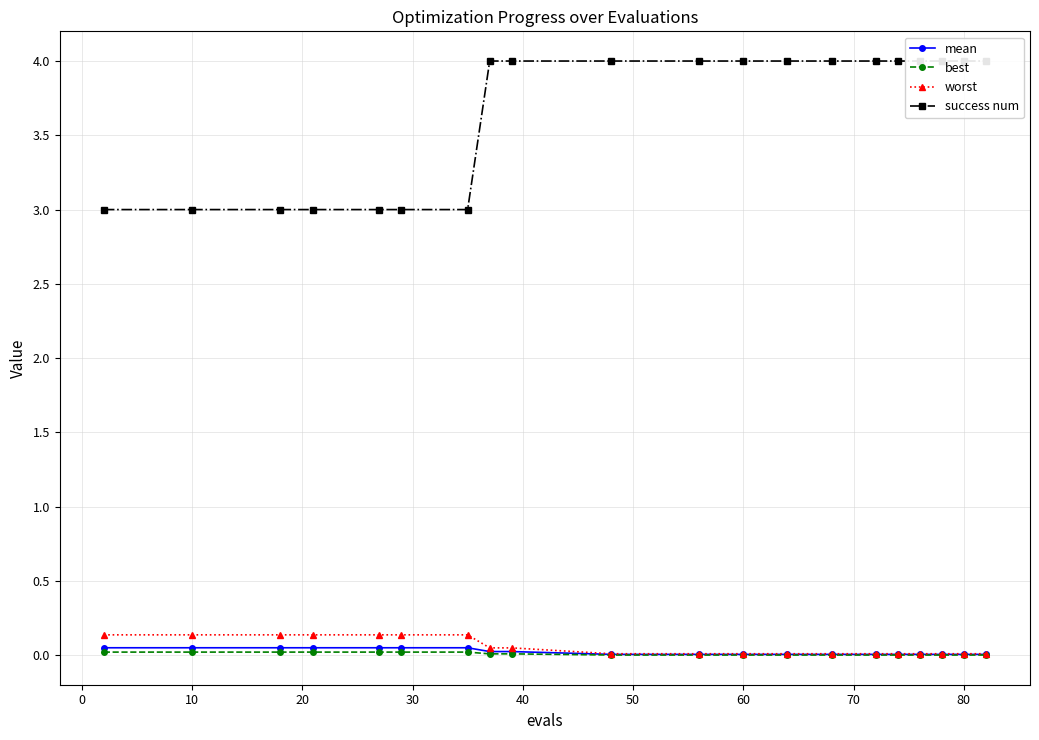

True or false: mean has a value of 0.0 at 80.

False